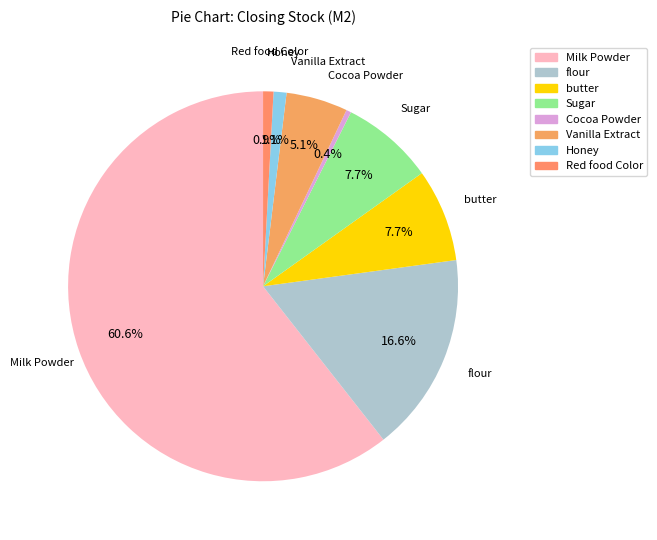

True or false: Honey accounts for 11% of the total.

False